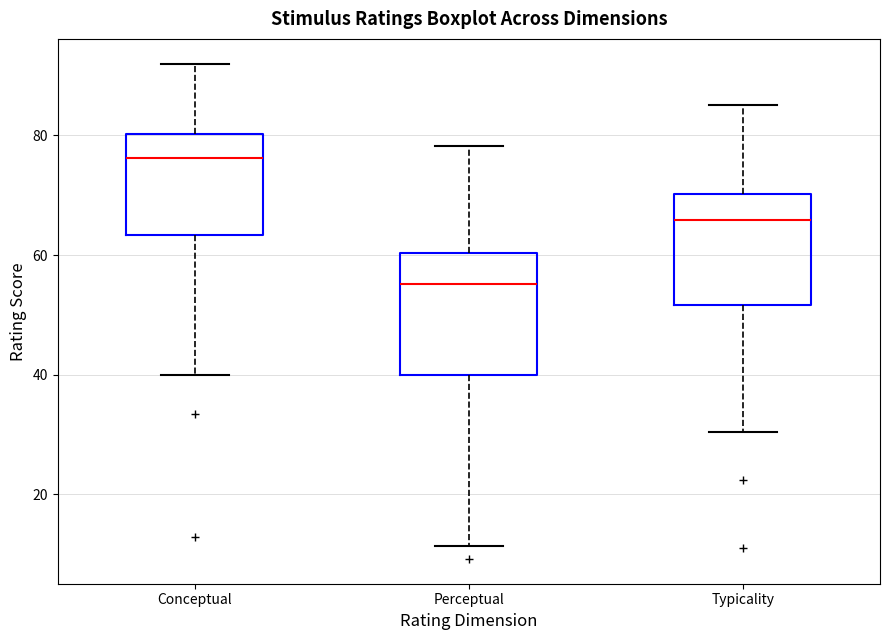

Where does the lower whisker of the box for Conceptual end on the y-axis? The values are not printed on the chart, so give them approximately, as read against the axis.

40